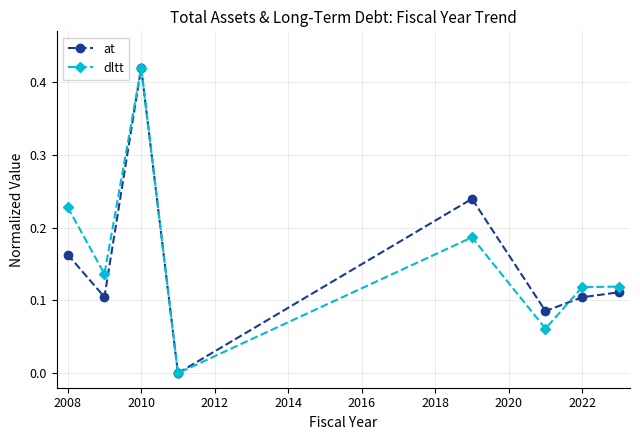

Which series has the largest total across all categories?

dltt